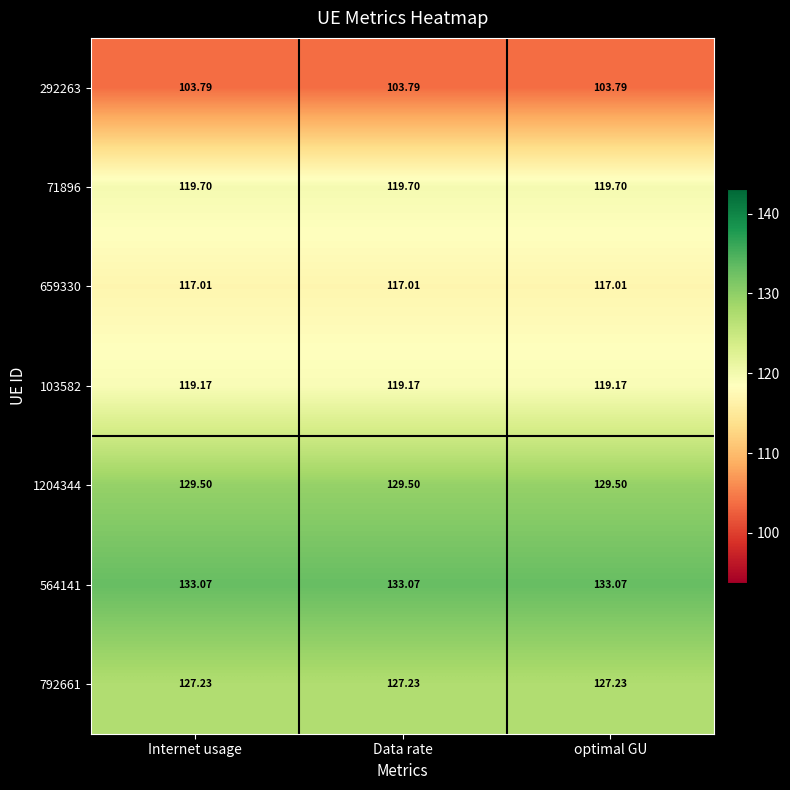

What is the spread (max minus min) of values at Internet usage?

29.3